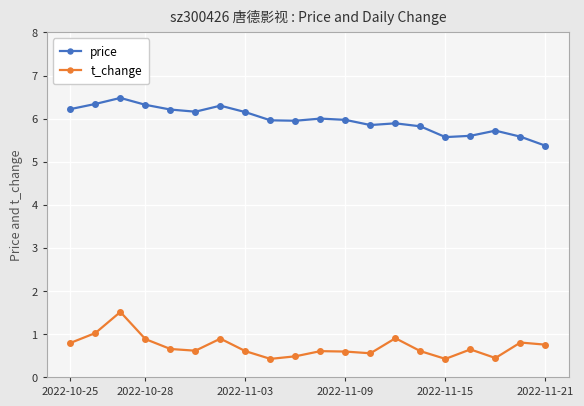

What are all the series names shown in the legend?

price, t_change